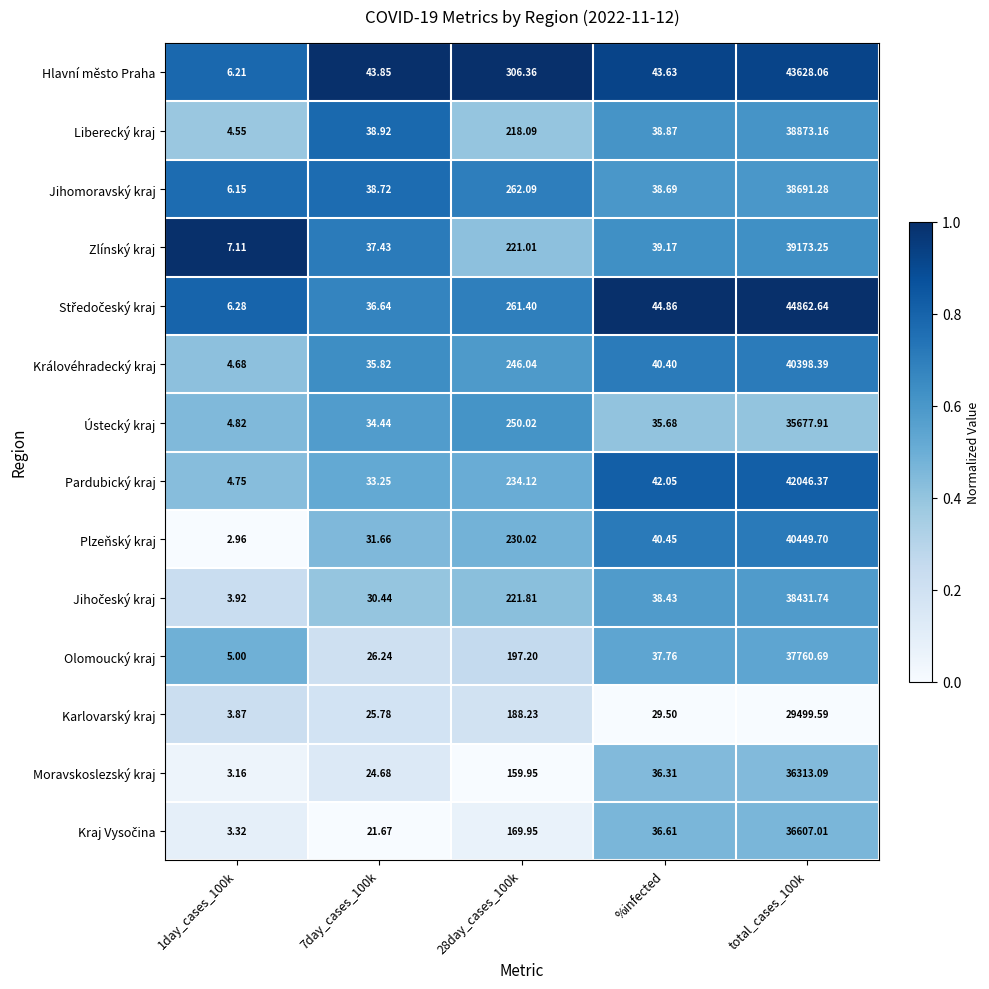

Is the value of Hlavní město Praha at 7day_cases_100k greater than the value of Olomoucký kraj at 28day_cases_100k?

No